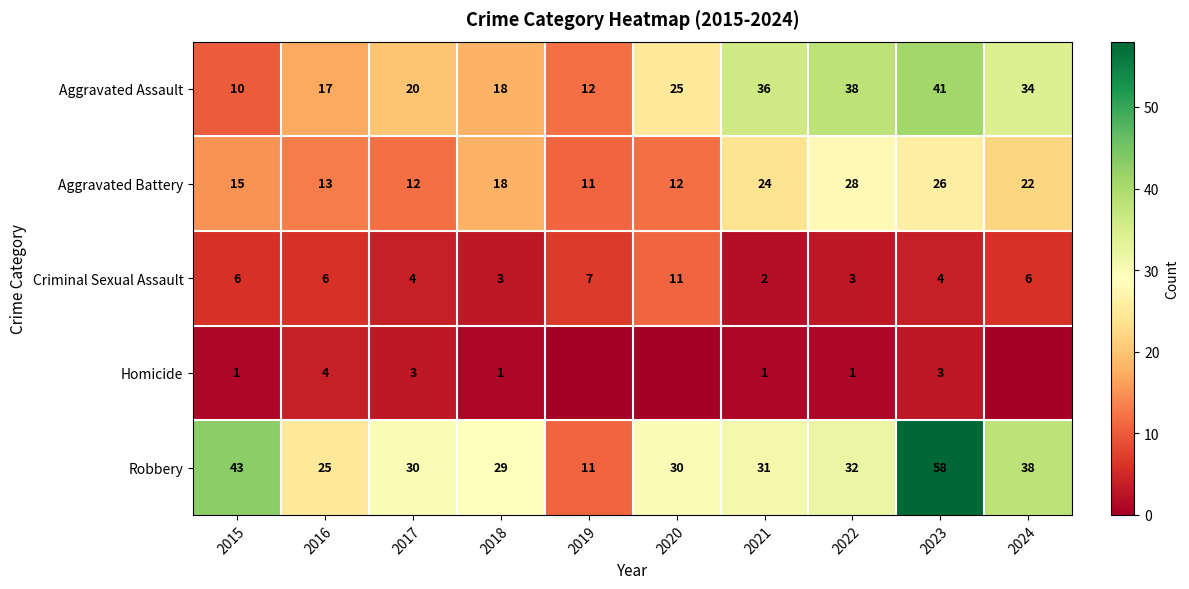

What is the maximum value shown in the chart?

58